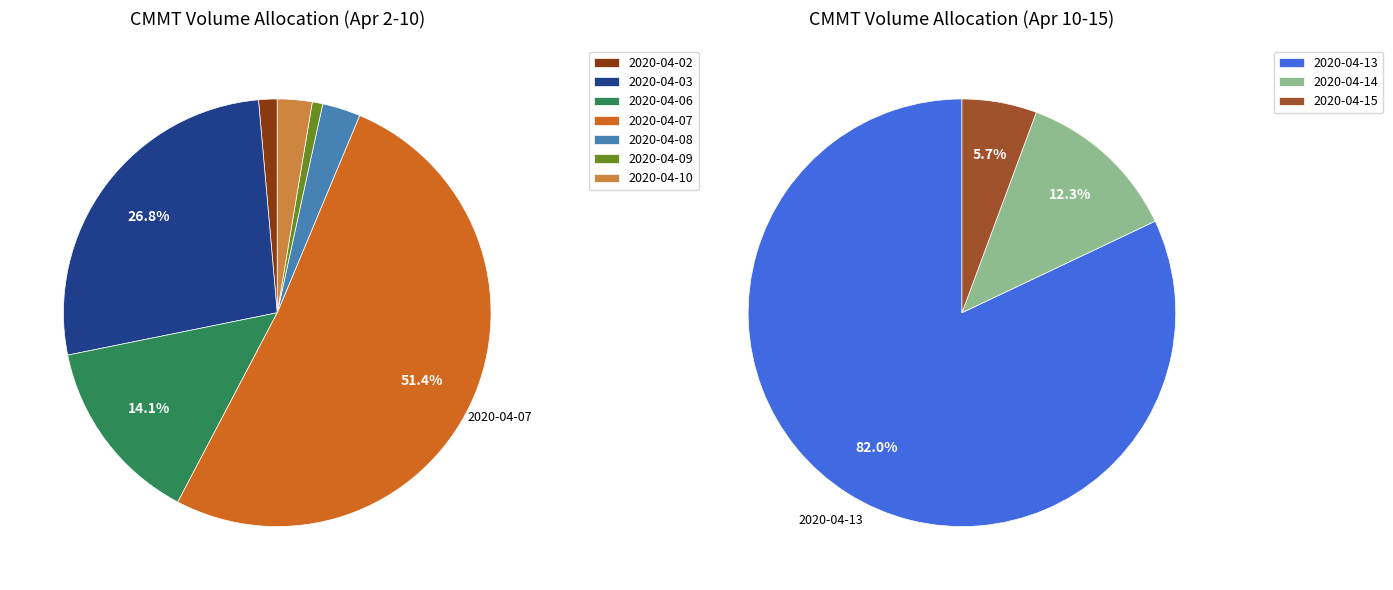

Rank the categories by value from lowest to highest.

2020-04-09, 2020-04-15, 2020-04-02, 2020-04-14, 2020-04-10, 2020-04-08, 2020-04-13, 2020-04-06, 2020-04-03, 2020-04-07